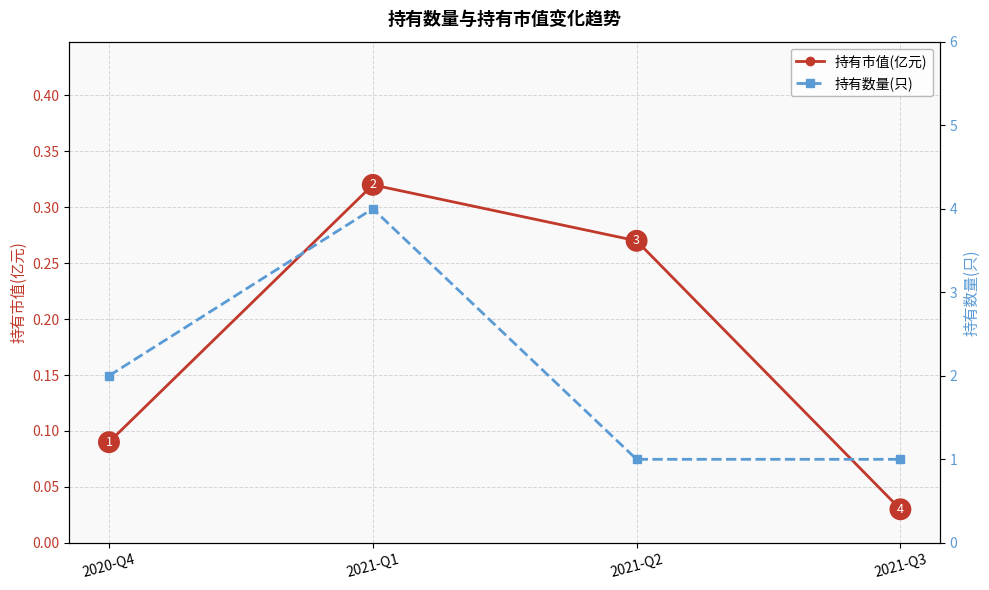

True or false: 持有市值(亿元) has more than 1 interior local peaks.

False